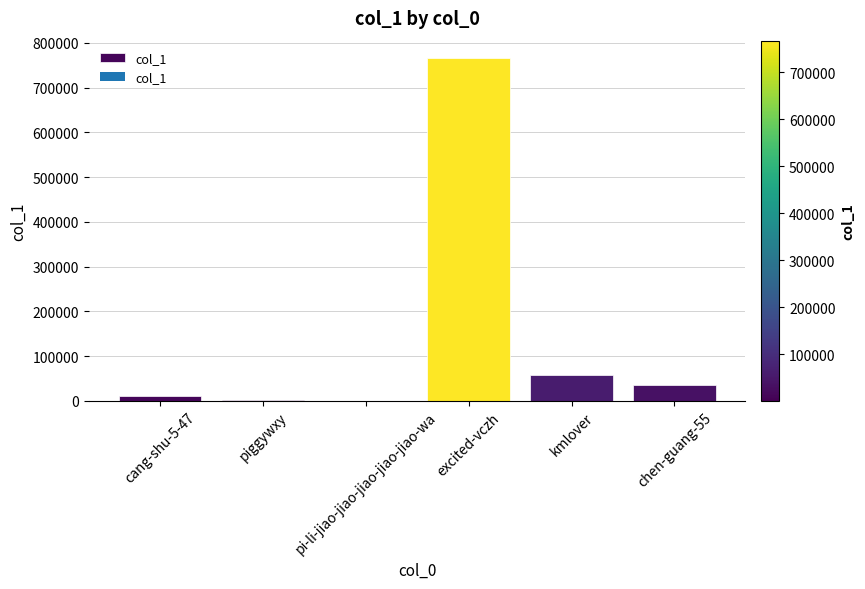

What is the sum of the values at chen-guang-55 and excited-vczh?

803108